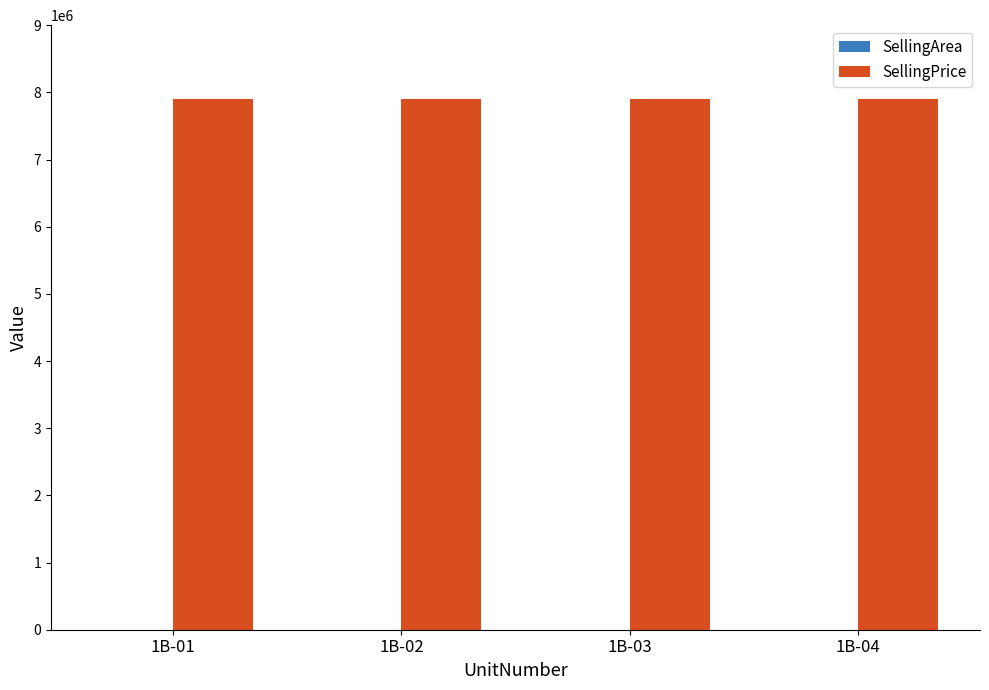

The value of SellingPrice at 1B-04 is 2534528. True or false?

False